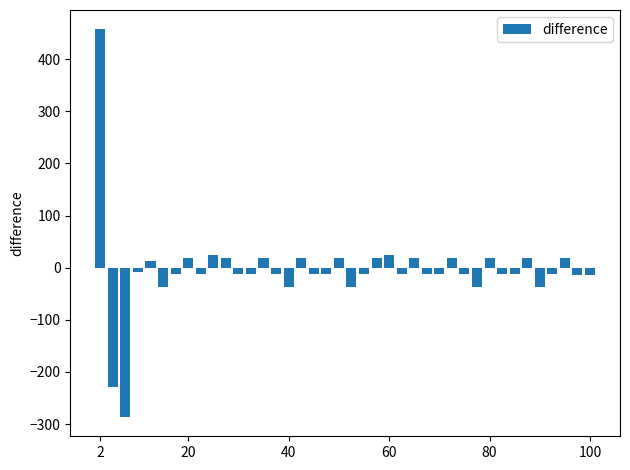

What is the value of the 12th bar from the left?

-12.1